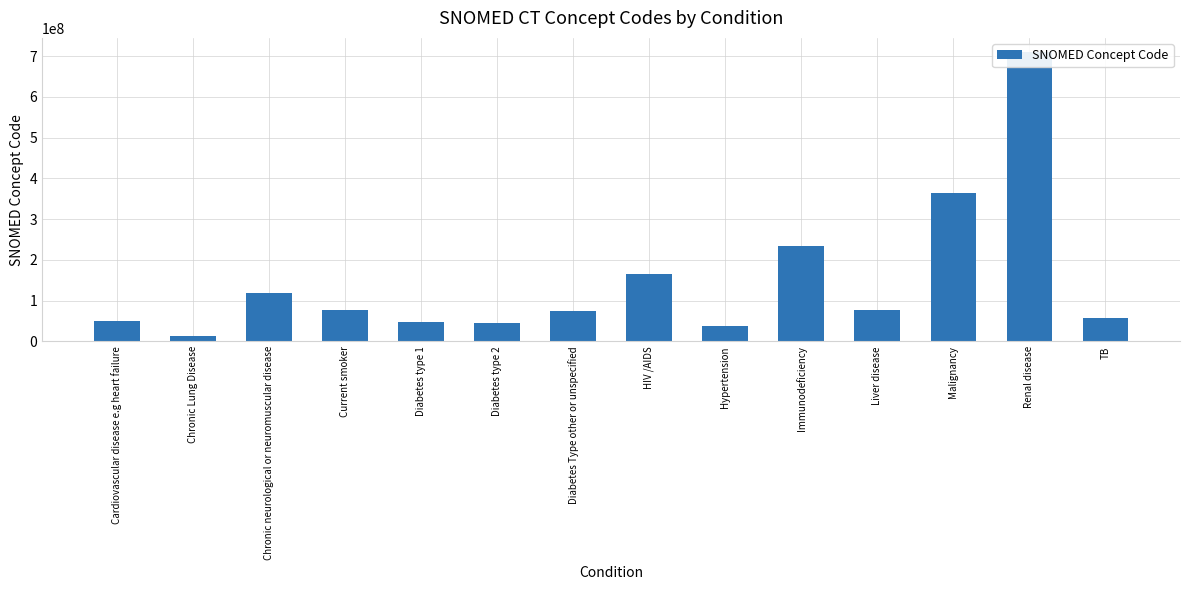

Between Diabetes type 2 and HIV /AIDS, which is larger?

HIV /AIDS